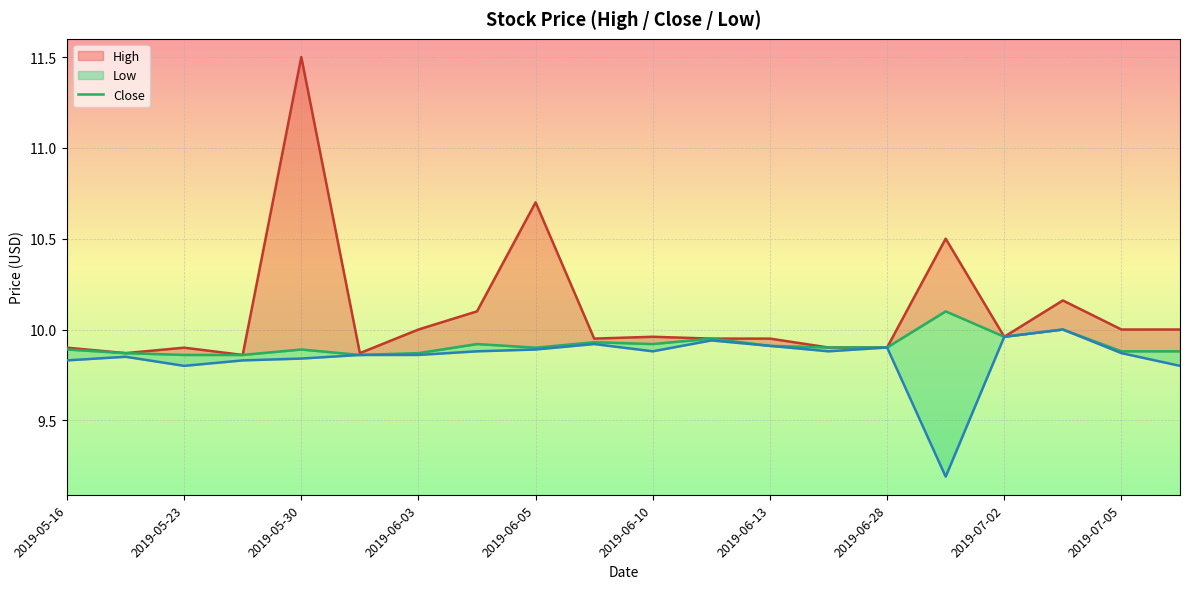

How many lines are shown in the chart?

1